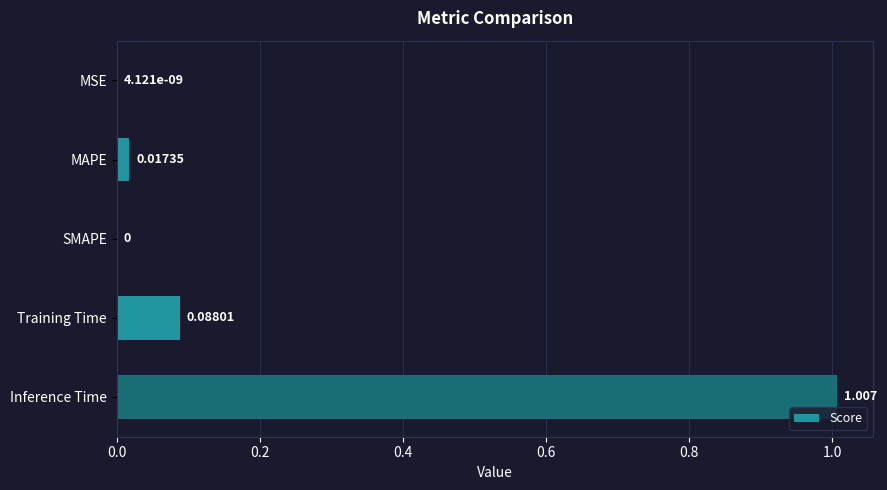

Which category has the highest value across all series?

Inference Time